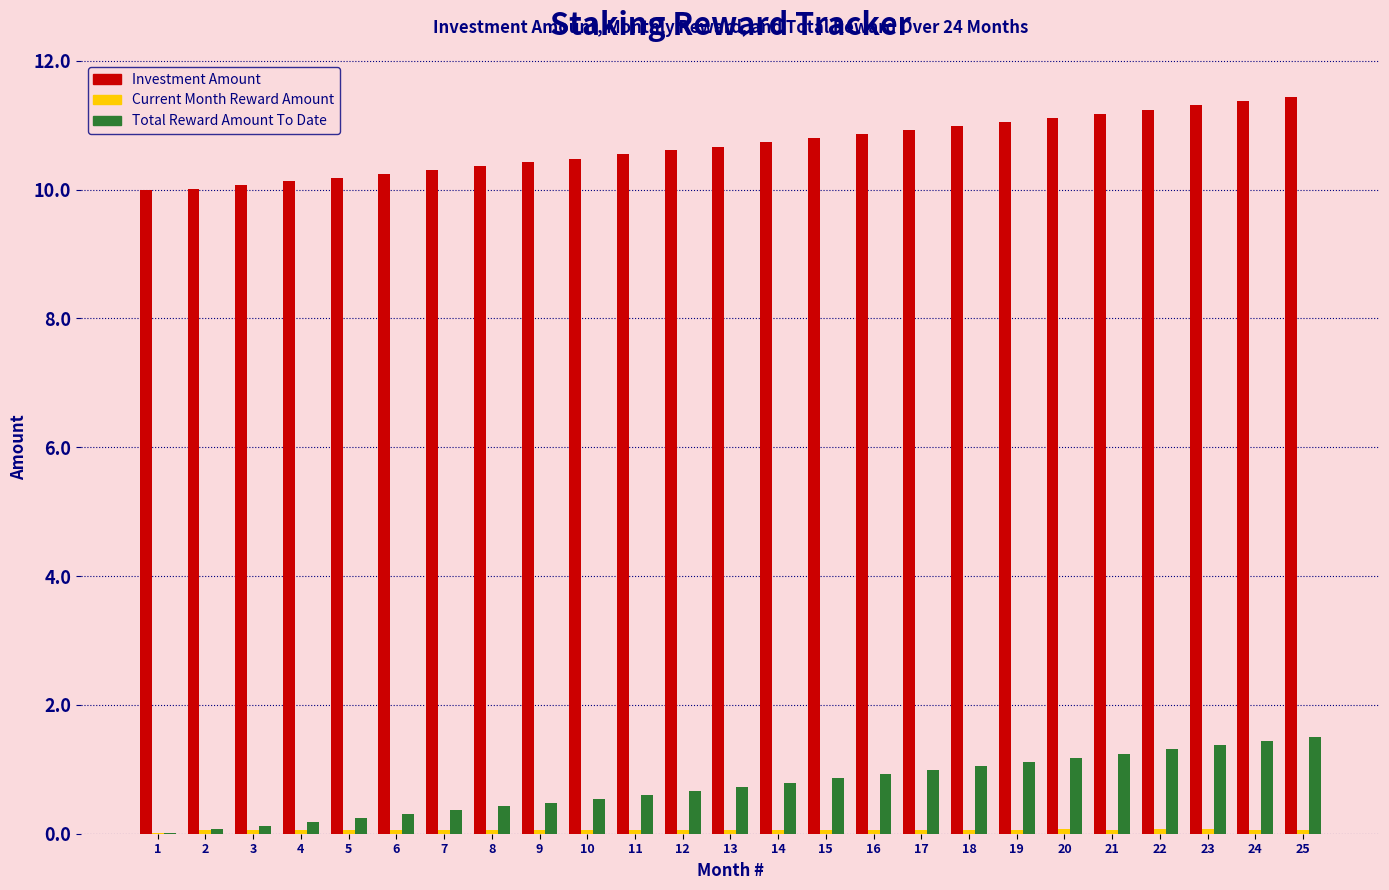

Is the value of Investment Amount at 22 greater than the value of Total Reward Amount To Date at 6?

Yes